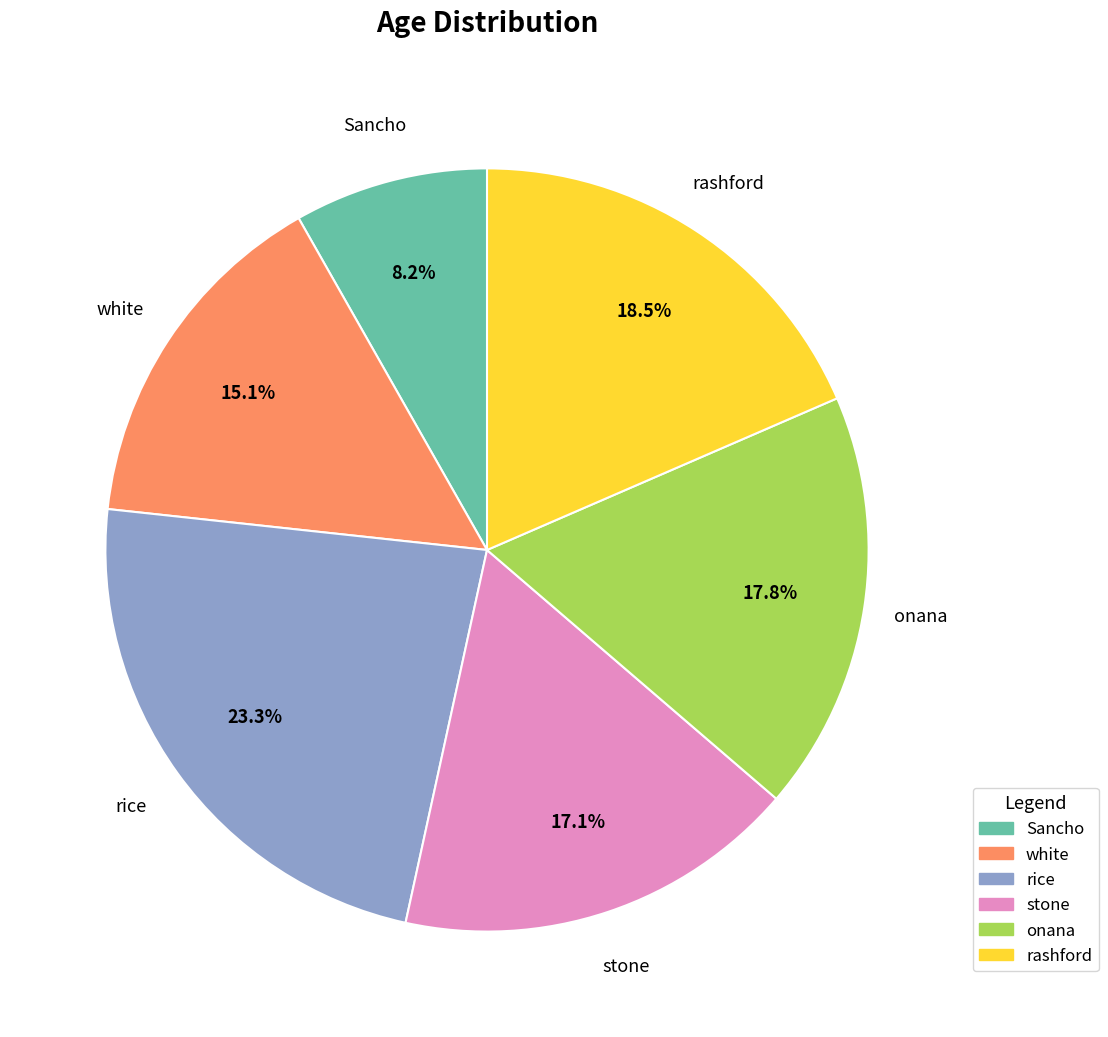

The onana slice represents 31% of the pie. True or false?

False